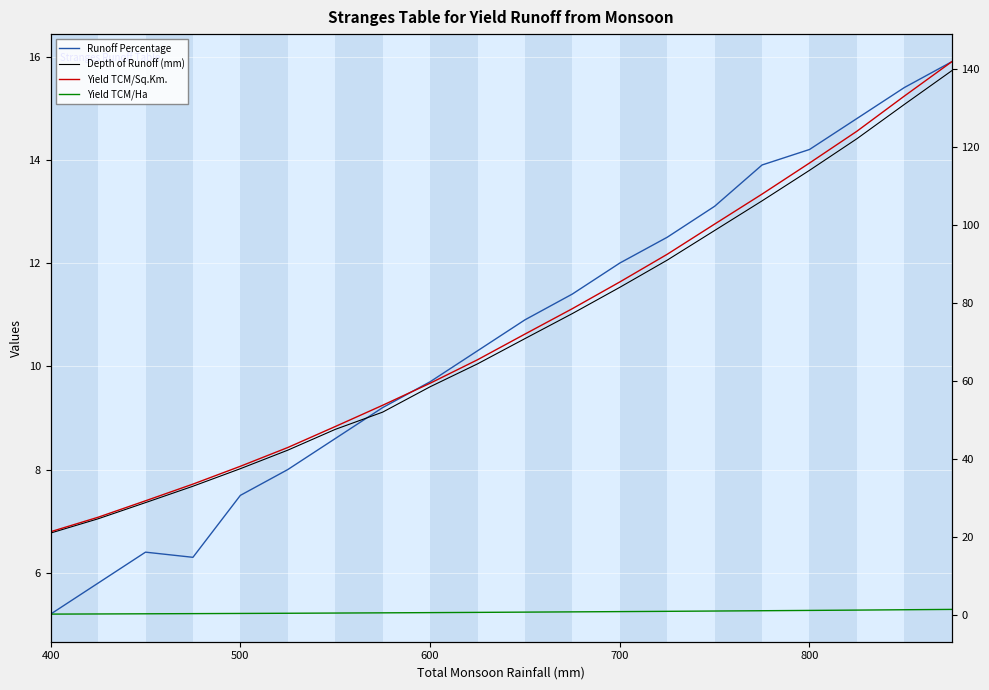

The Yield TCM/Sq.Km. series shows 196.0 at 800. True or false?

False